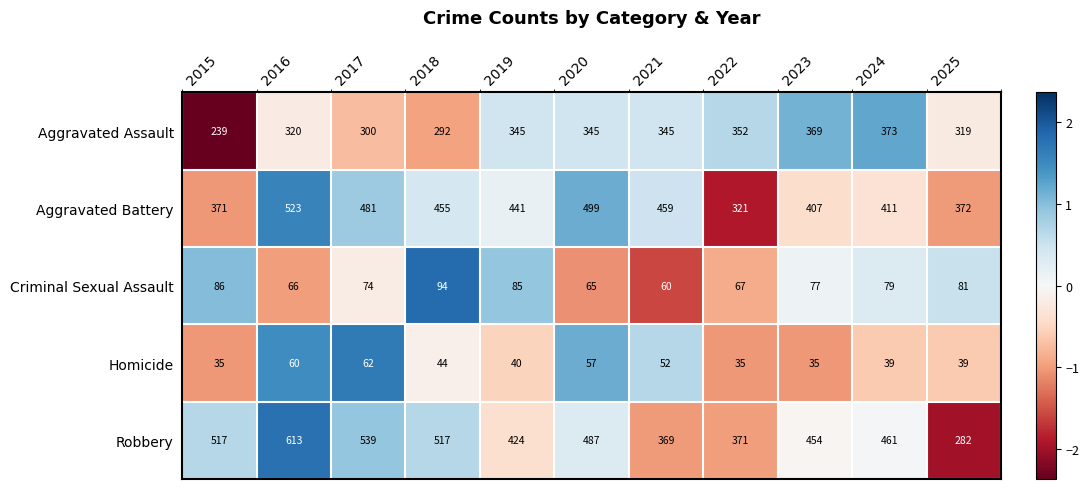

What is the total value across all series at 2019?

1335